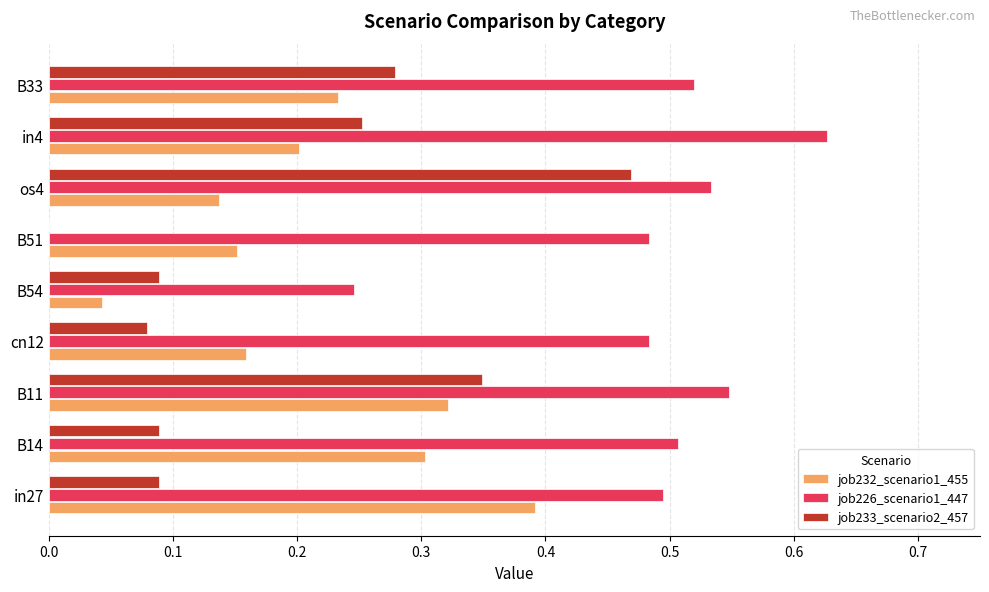

Between B11 and os4, which series saw the biggest shift?

job232_scenario1_455